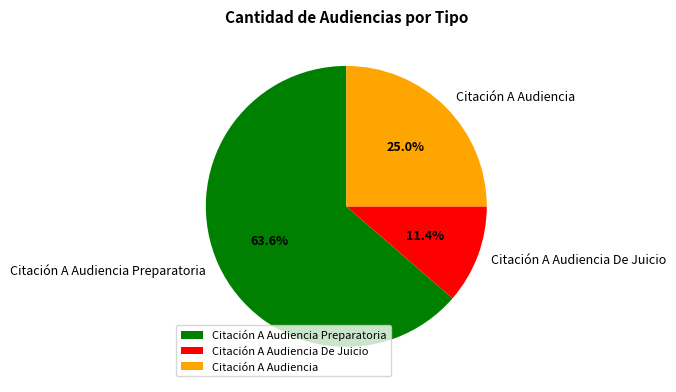

Count the number of slices in the pie.

3